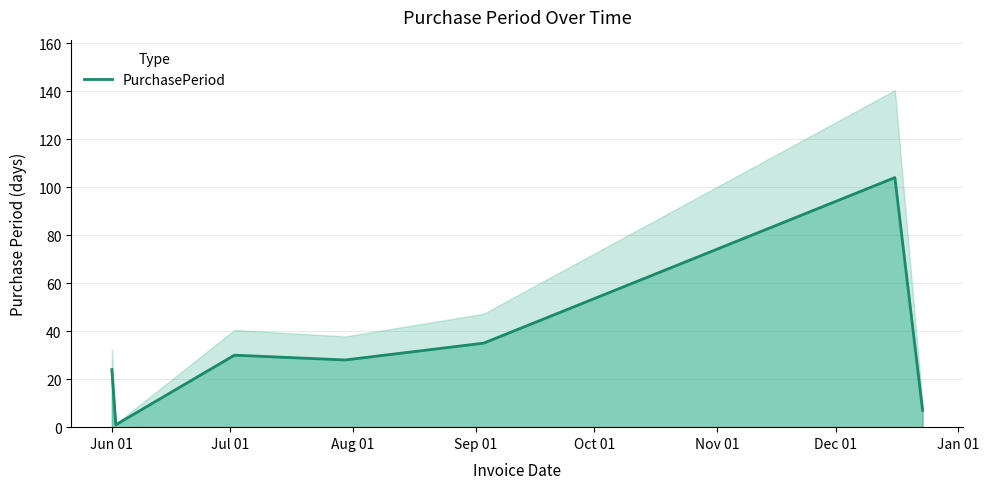

Between Nov 01 and Jul 01, which is larger?

Nov 01